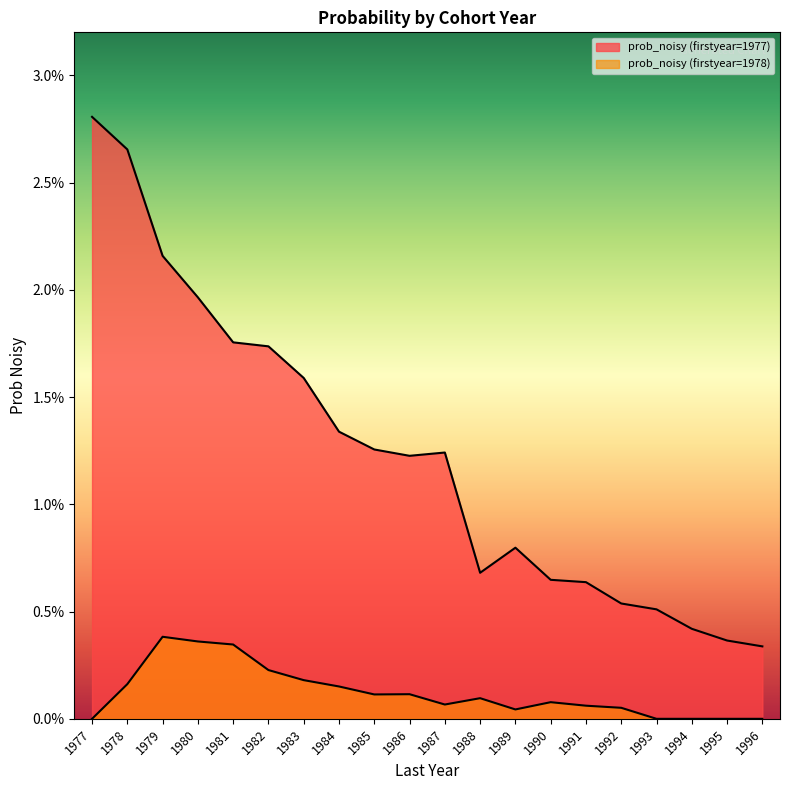

Where is the first local maximum for prob_noisy (firstyear=1978)?

1979